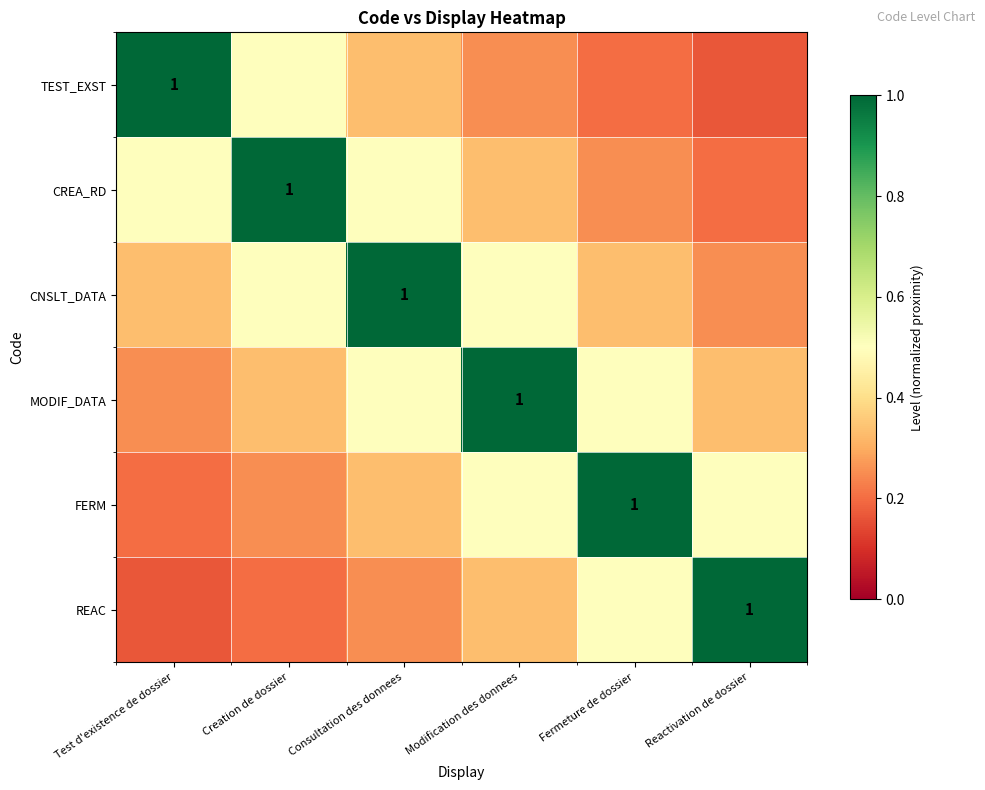

How many distinct data groups are displayed?

6